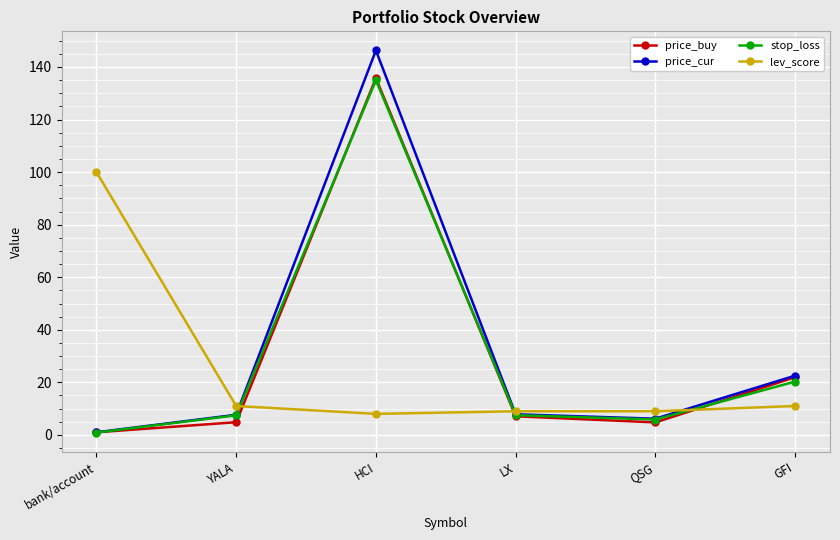

What is the difference between the second highest and minimum values in the price_cur series?

21.5